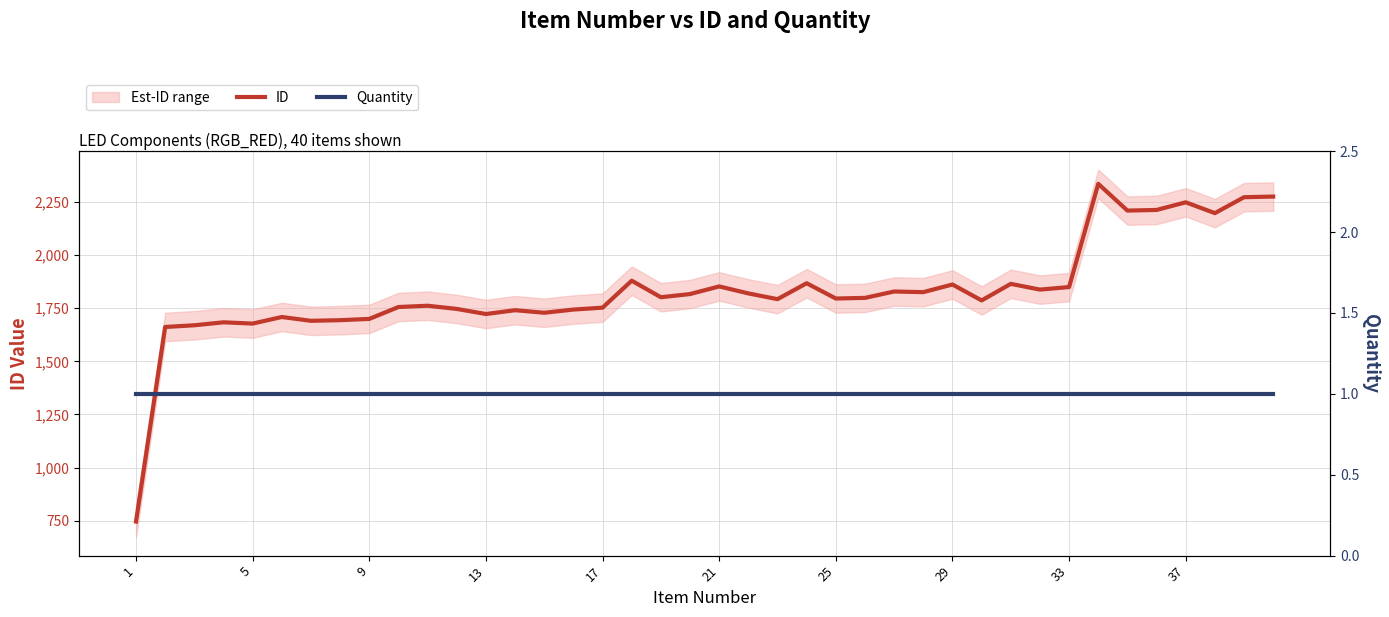

What is the minimum value shown in the chart?

1